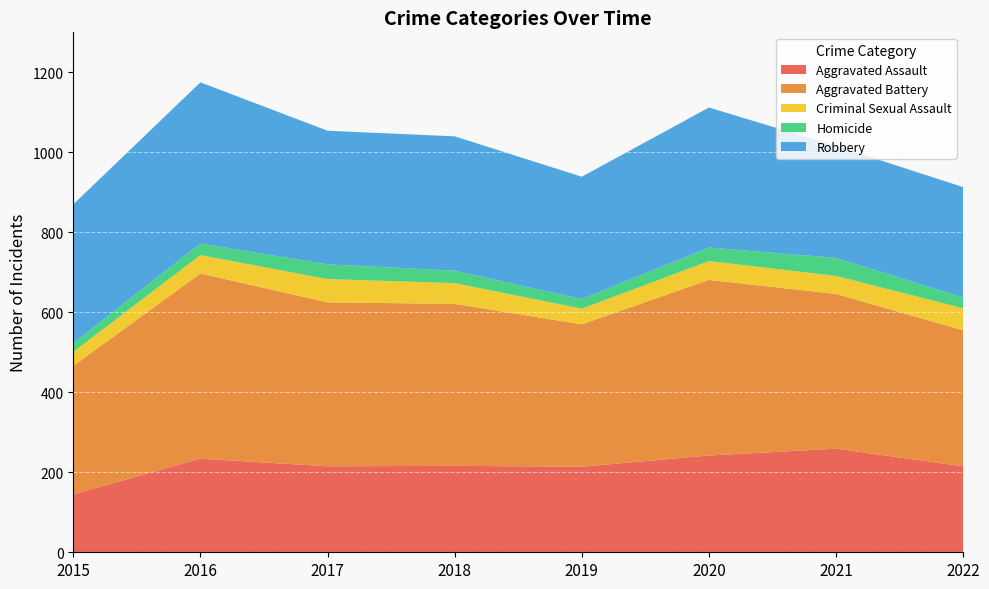

Reading left to right, list all the values displayed in this chart.

Aggravated Assault: 2015=145	2016=234	2017=215	2018=216	2019=214	2020=242	2021=259	2022=215
Aggravated Battery: 2015=321	2016=463	2017=410	2018=405	2019=356	2020=439	2021=387	2022=340
Criminal Sexual Assault: 2015=35	2016=46	2017=58	2018=52	2019=39	2020=47	2021=45	2022=55
Homicide: 2015=22	2016=29	2017=37	2018=31	2019=24	2020=34	2021=45	2022=27
Robbery: 2015=347	2016=403	2017=334	2018=336	2019=306	2020=350	2021=280	2022=276